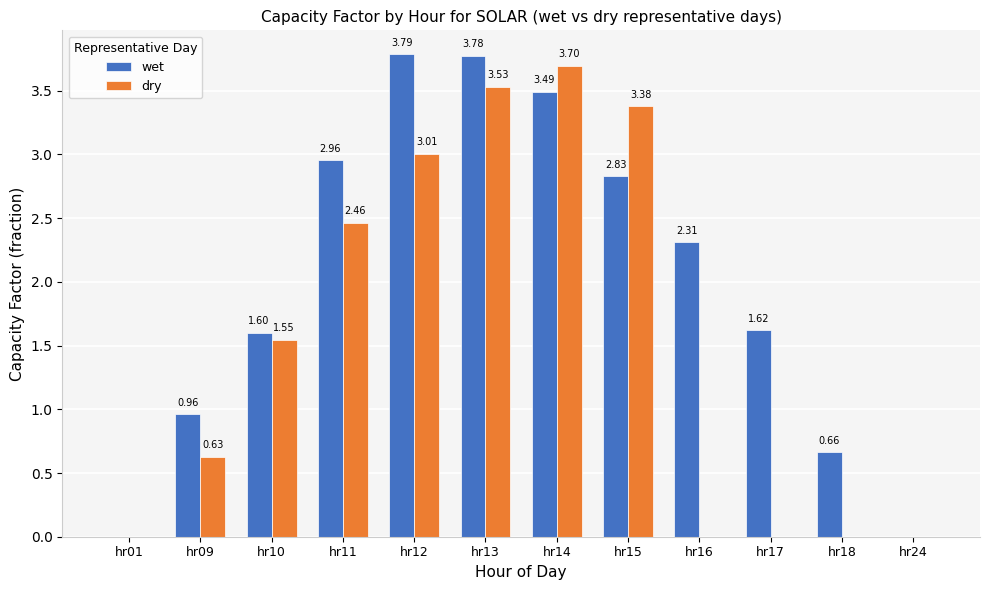

Is the value of wet at hr15 greater than the value of dry at hr14?

No